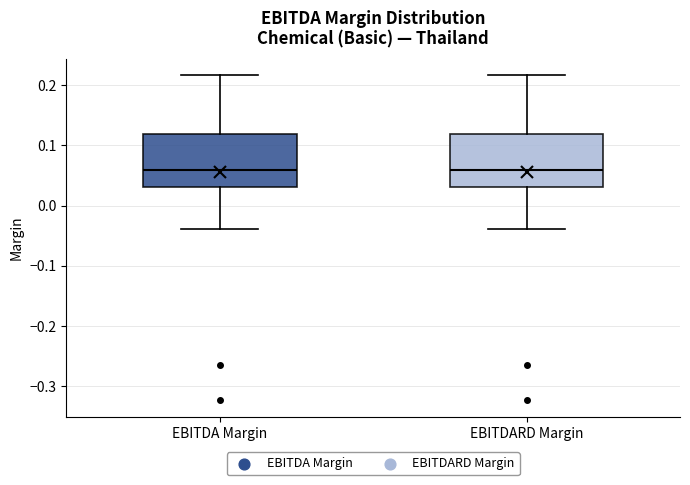

Where is the lower edge of the box for EBITDA Margin on the y-axis? The values are not printed on the chart, so give them approximately, as read against the axis.

0.03